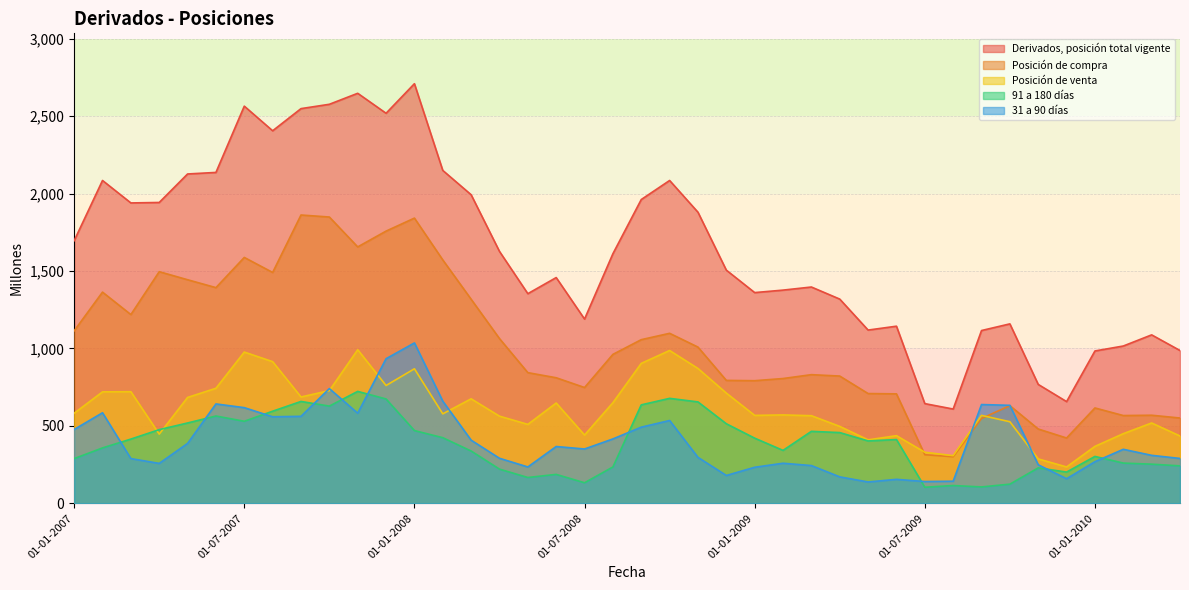

Is it true that Posición de compra equals 432 at 01-02-2007?

False